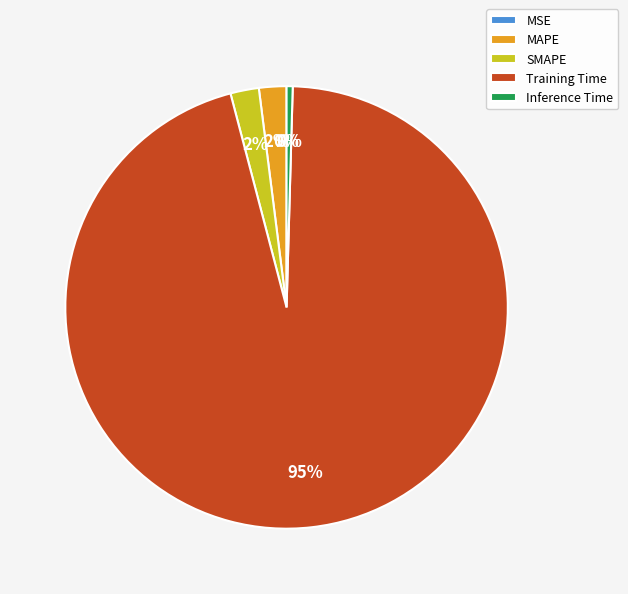

Which slice is the largest?

Training Time